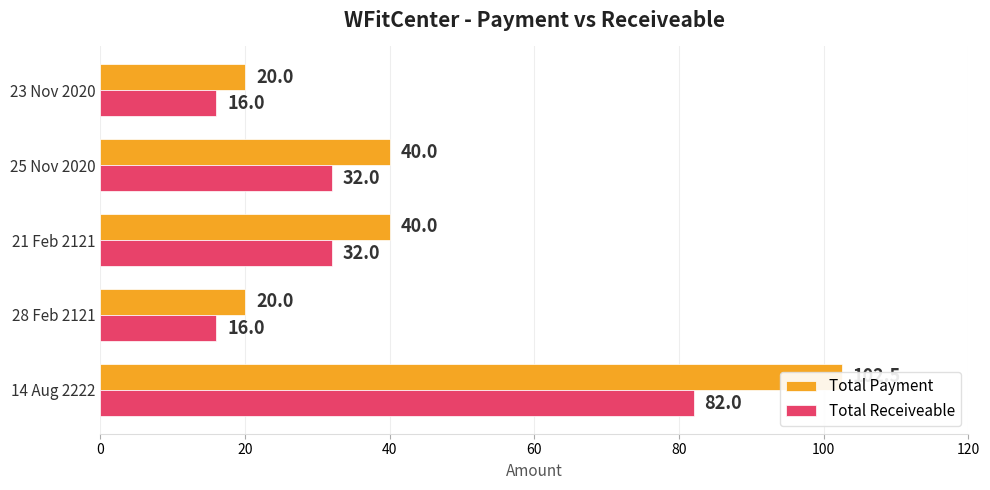

Is it true that Total Receiveable equals 16.0 at 28 Feb 2121?

True